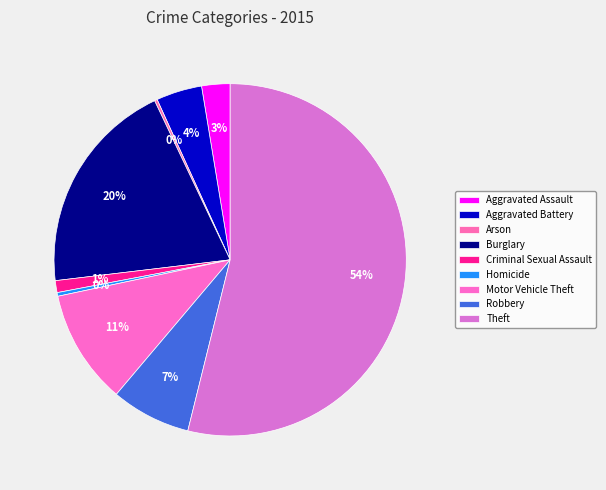

The Aggravated Battery slice represents 4% of the pie. True or false?

True